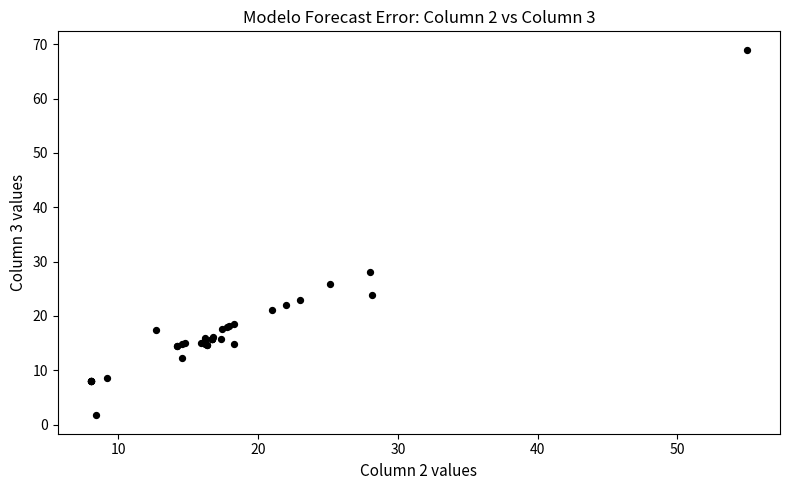

What Y value in the scatter plot is closest to 35?

28.0